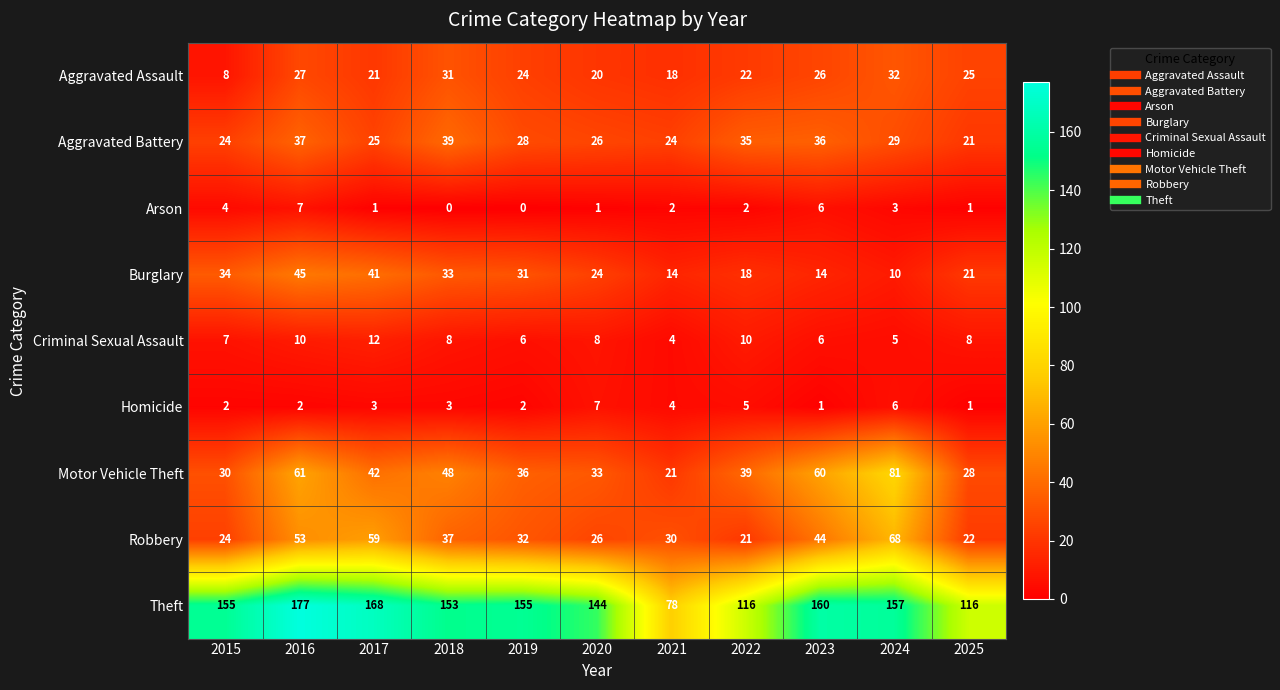

How many values in the Criminal Sexual Assault series are below 8?

5